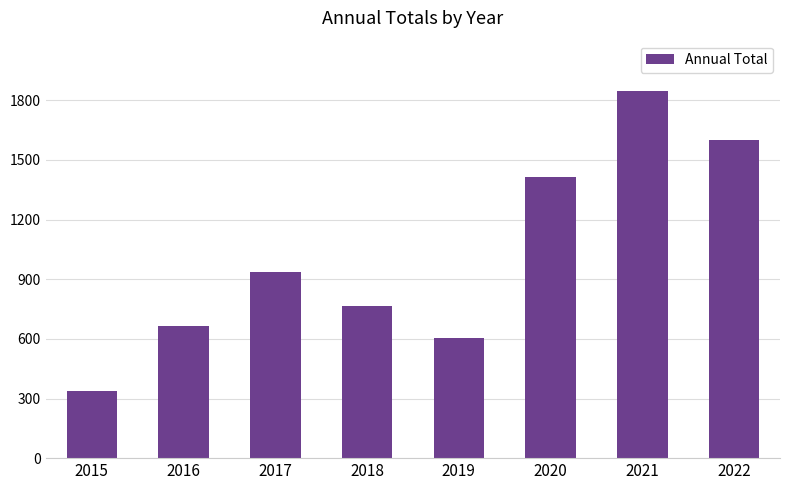

How many categories are shown in the chart?

8